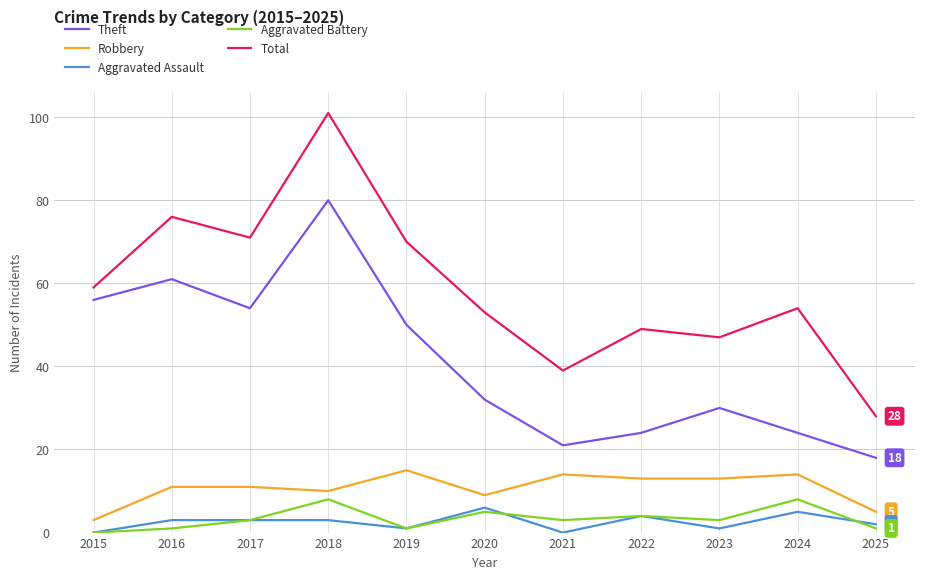

List the series in order of their peak value, lowest first.

Aggravated Assault, Aggravated Battery, Robbery, Theft, Total